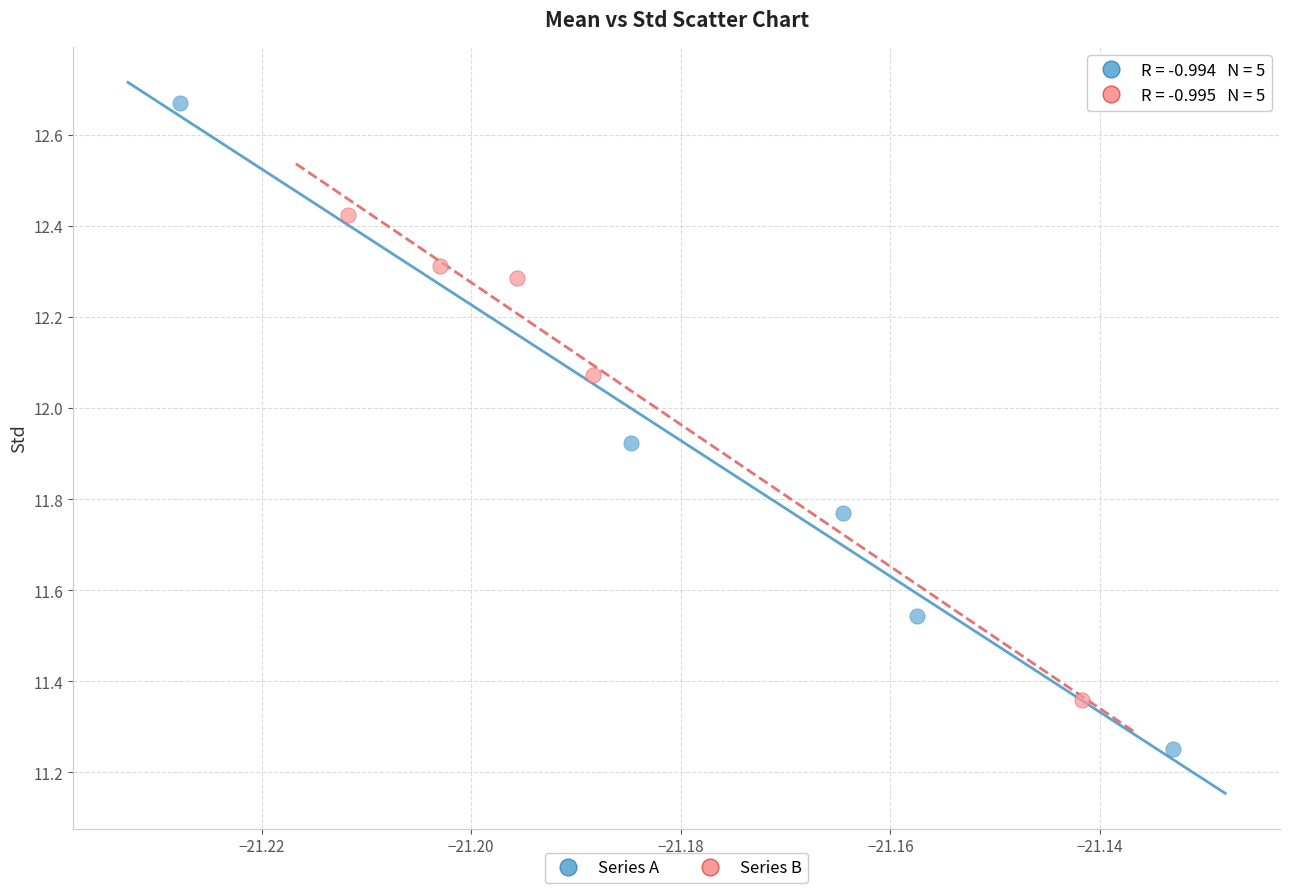

Which series contains the highest Y value?

Series A